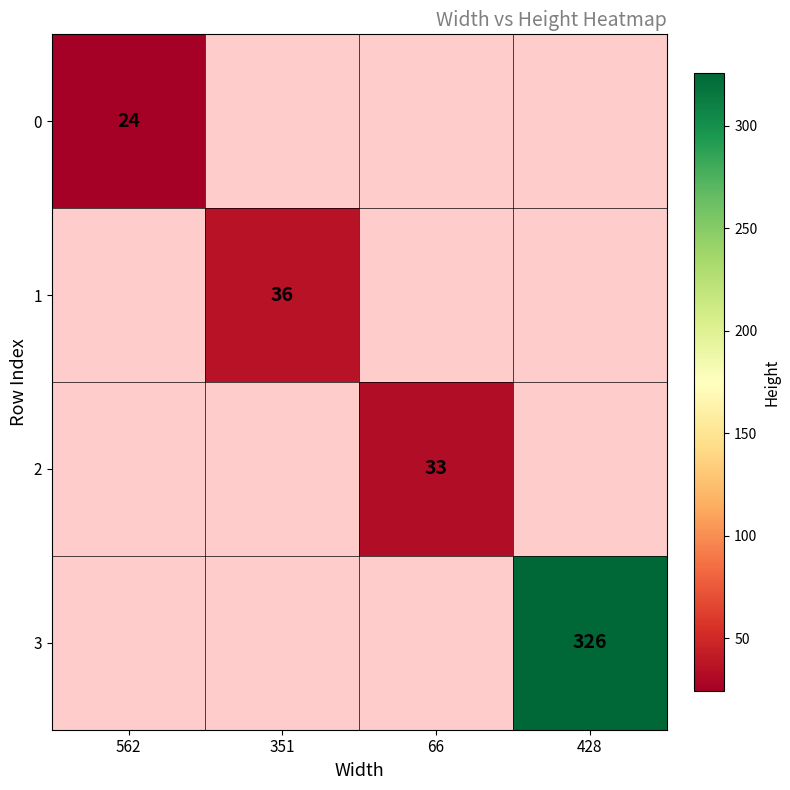

The value of 0 at 562 is 5. True or false?

False